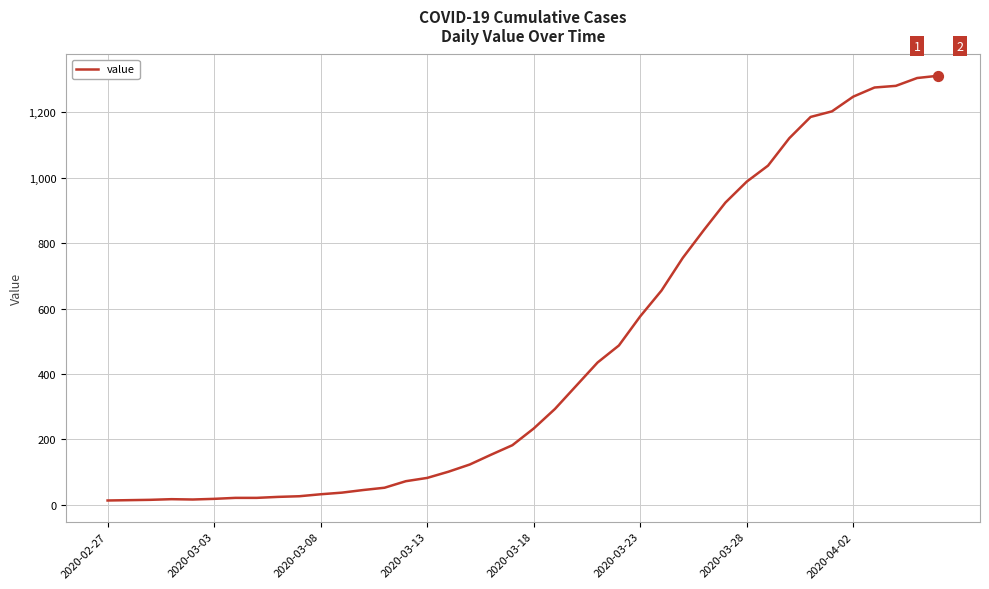

What is the maximum value shown in the chart?

1312